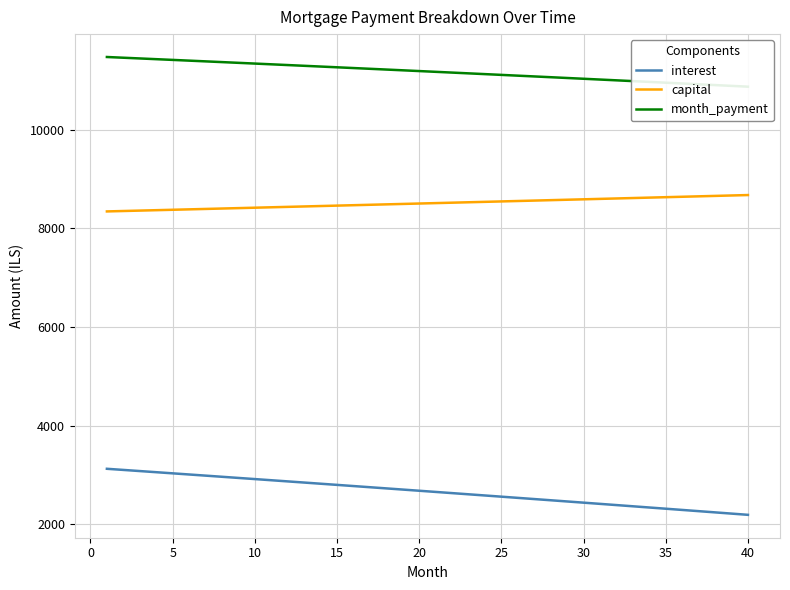

True or false: interest has more than 2 interior local peaks.

False